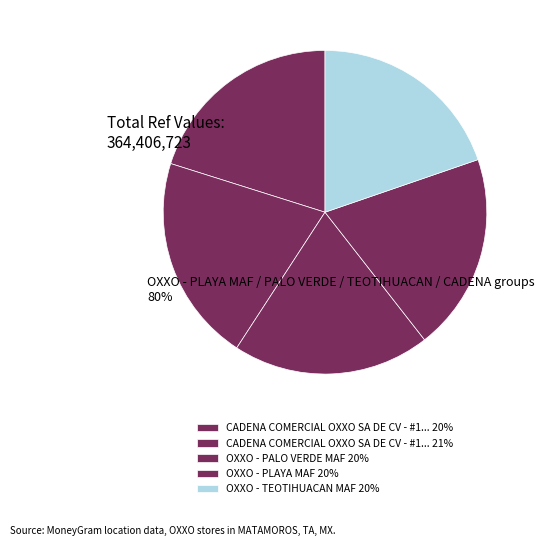

How many segments does this pie chart have?

5